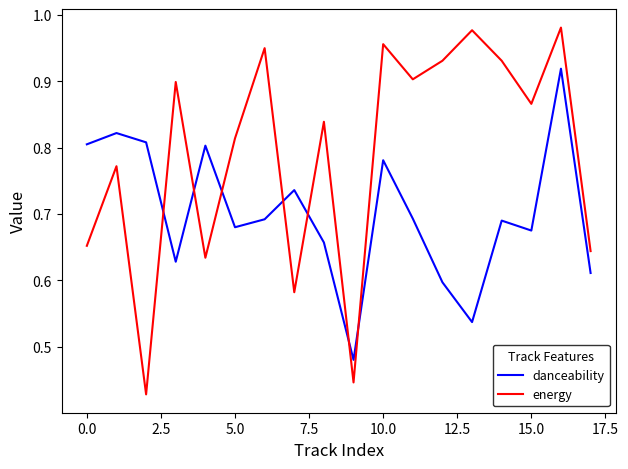

Rank the series by their average value, from highest to lowest.

energy, danceability